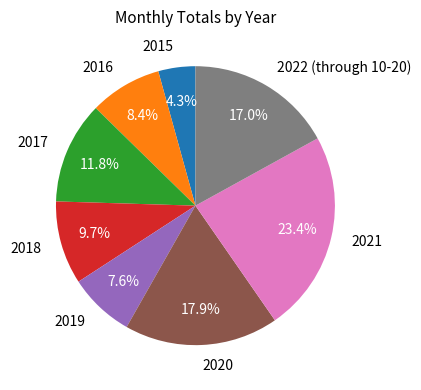

Is it true that 2016 is 8% of the pie?

True